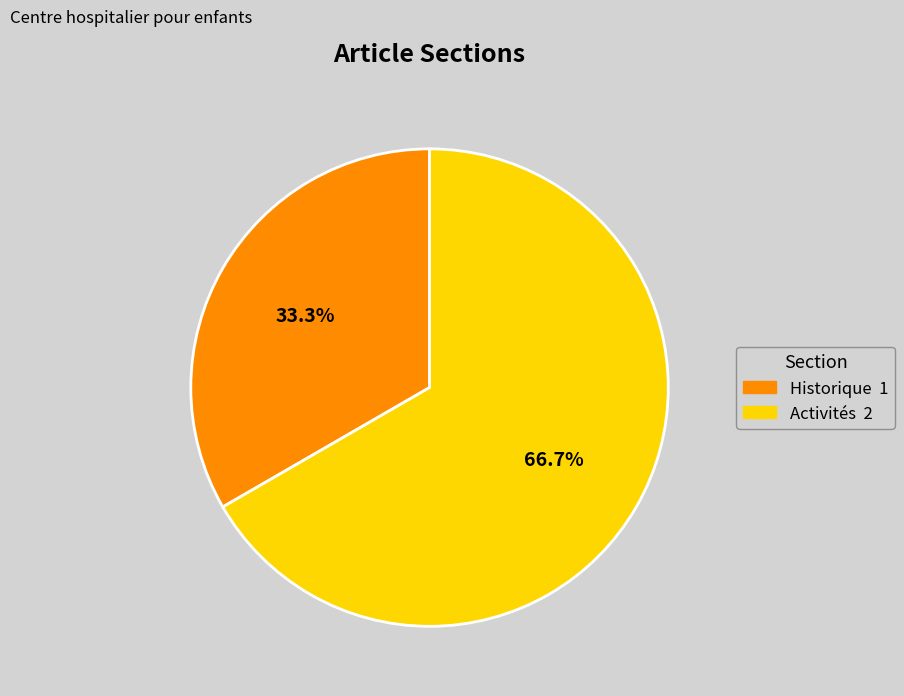

Does Activités account for over 50% of the chart?

Yes